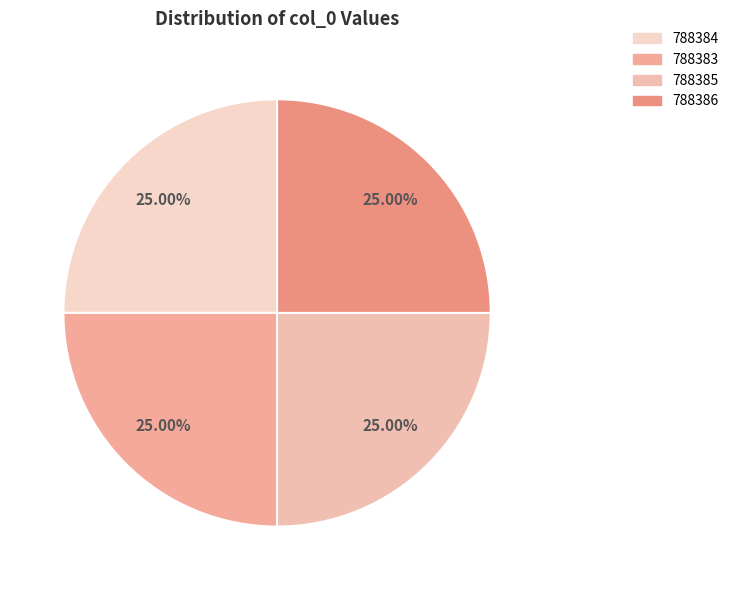

Does 788385 account for over 50% of the chart?

No